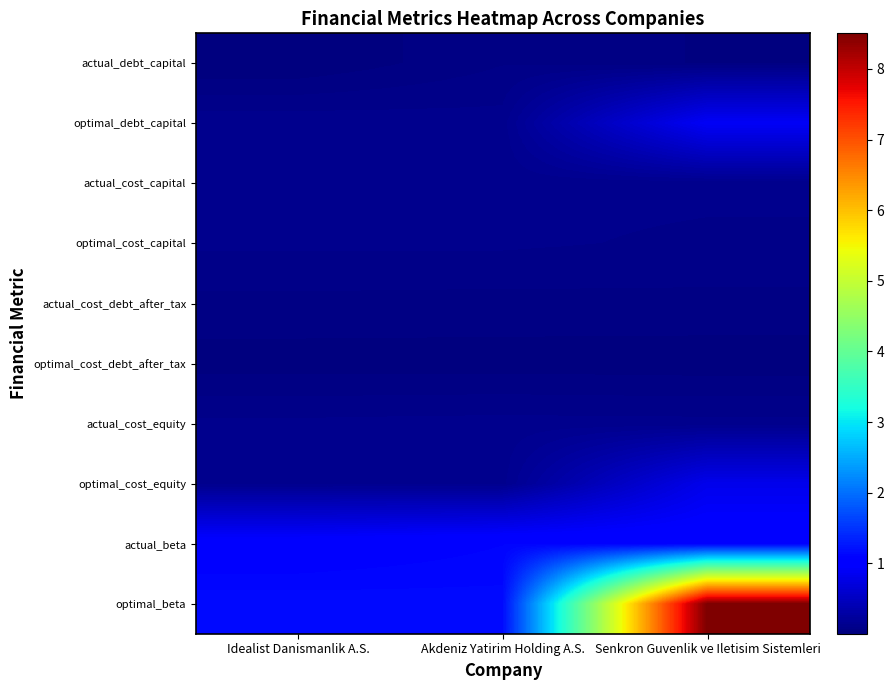

Reading right to left, transcribe all the data shown in this chart.

actual_debt_capital: Senkron Guvenlik ve Iletisim Sistemleri=0.0	Akdeniz Yatirim Holding A.S.=0.1	Idealist Danismanlik A.S.=0.0
optimal_debt_capital: Senkron Guvenlik ve Iletisim Sistemleri=0.9	Akdeniz Yatirim Holding A.S.=0.1	Idealist Danismanlik A.S.=0.1
actual_cost_capital: Senkron Guvenlik ve Iletisim Sistemleri=0.1	Akdeniz Yatirim Holding A.S.=0.1	Idealist Danismanlik A.S.=0.1
optimal_cost_capital: Senkron Guvenlik ve Iletisim Sistemleri=0.1	Akdeniz Yatirim Holding A.S.=0.1	Idealist Danismanlik A.S.=0.1
actual_cost_debt_after_tax: Senkron Guvenlik ve Iletisim Sistemleri=0.1	Akdeniz Yatirim Holding A.S.=0.1	Idealist Danismanlik A.S.=0.1
optimal_cost_debt_after_tax: Senkron Guvenlik ve Iletisim Sistemleri=0.0	Akdeniz Yatirim Holding A.S.=0.0	Idealist Danismanlik A.S.=0.0
actual_cost_equity: Senkron Guvenlik ve Iletisim Sistemleri=0.1	Akdeniz Yatirim Holding A.S.=0.1	Idealist Danismanlik A.S.=0.1
optimal_cost_equity: Senkron Guvenlik ve Iletisim Sistemleri=0.8	Akdeniz Yatirim Holding A.S.=0.1	Idealist Danismanlik A.S.=0.1
actual_beta: Senkron Guvenlik ve Iletisim Sistemleri=1.1	Akdeniz Yatirim Holding A.S.=1.1	Idealist Danismanlik A.S.=1.0
optimal_beta: Senkron Guvenlik ve Iletisim Sistemleri=8.5	Akdeniz Yatirim Holding A.S.=1.2	Idealist Danismanlik A.S.=1.2